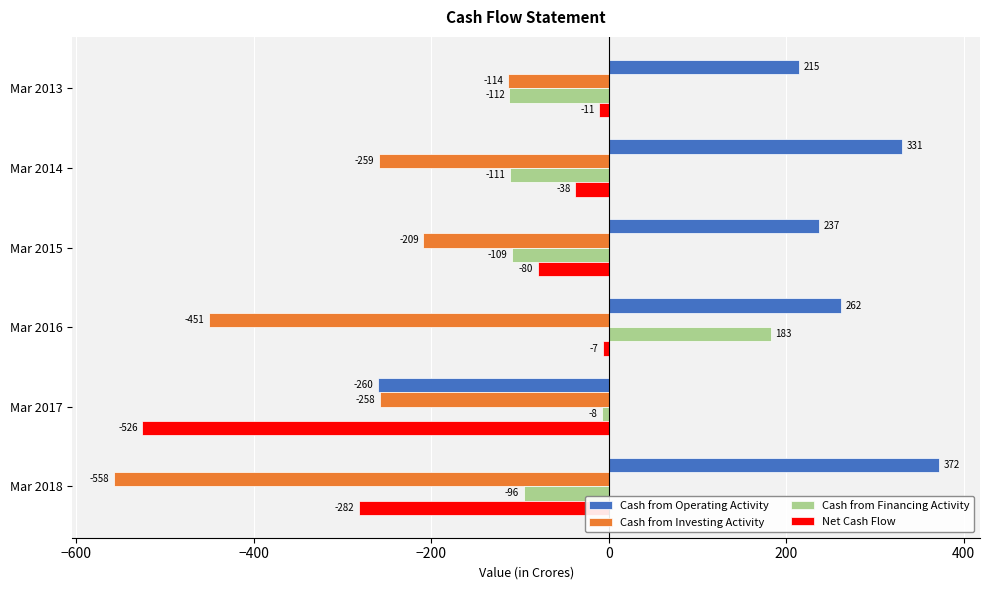

How many Cash from Investing Activity values are between -451 and -209?

4